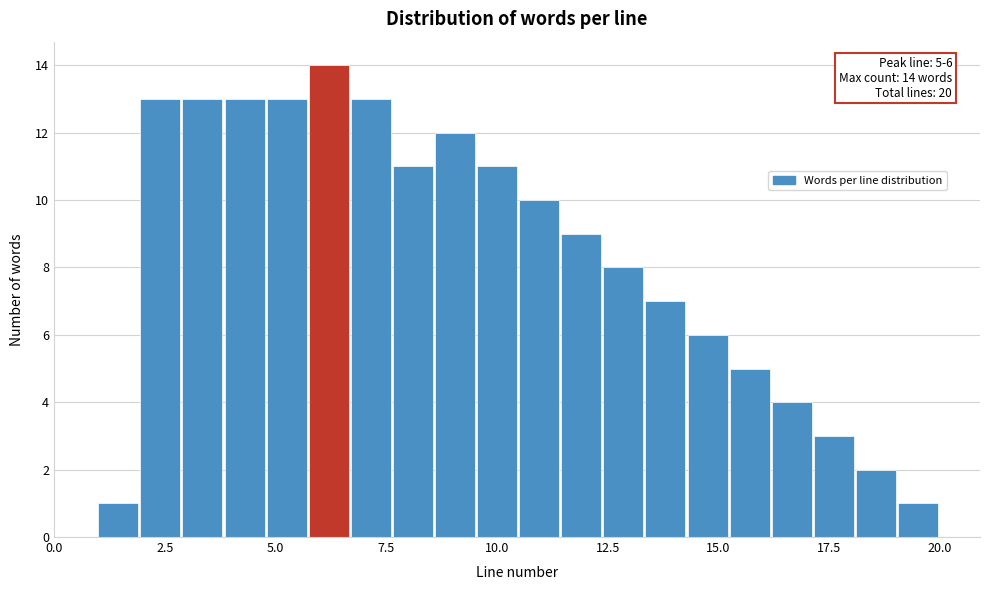

Around what value on the x-axis is the tallest bar? Give the approximate position of its centre, as read against the axis.

6.0